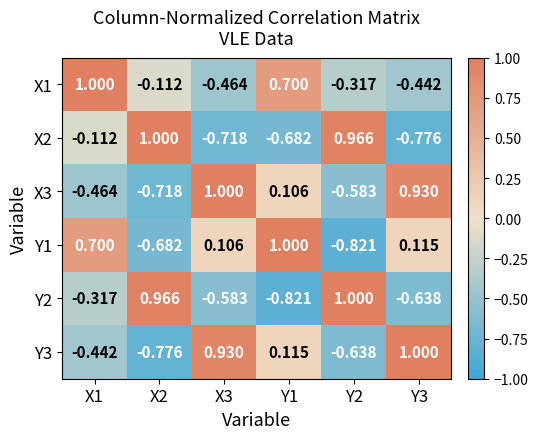

What is the total value across all series at X3?

0.3